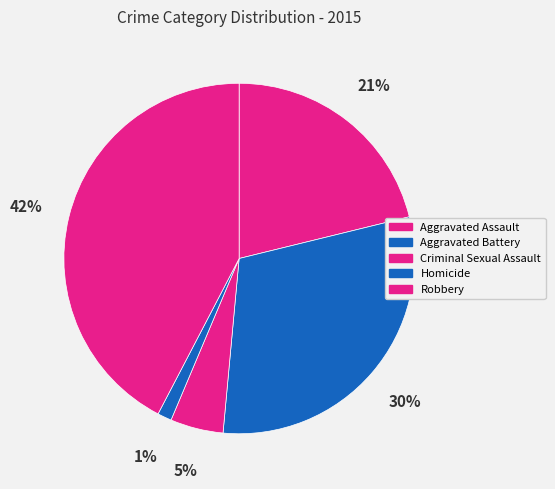

To the nearest percent, what is the combined percentage of Robbery and Homicide?

44%